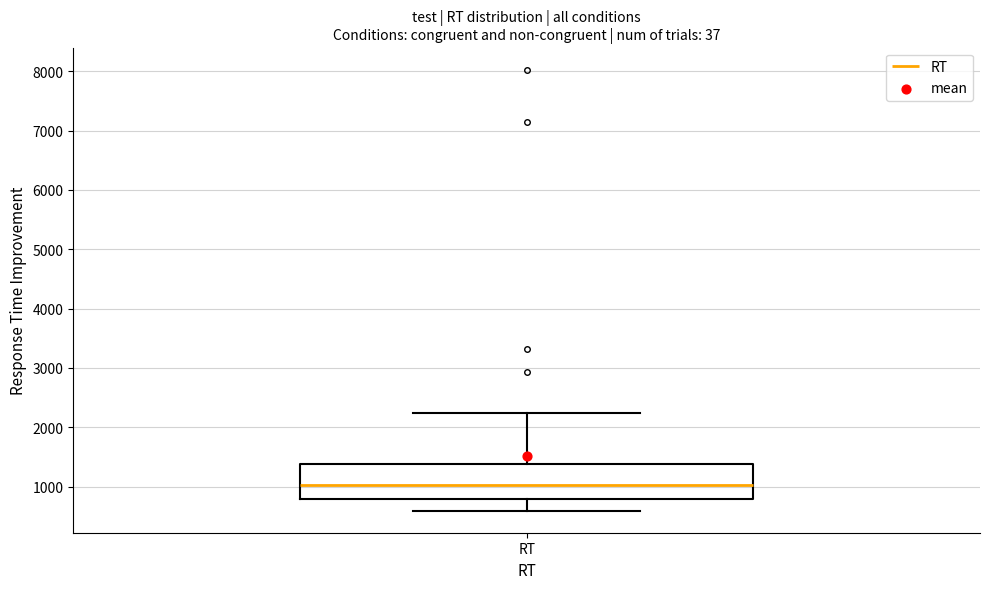

Transcribe this box plot: give where the median line is, the range the box spans, and where the two whiskers end, as read against the y-axis. The values are not printed on the chart, so give them approximately, as read against the axis.

median 1000, box 800 to 1400, whiskers 600 to 2200